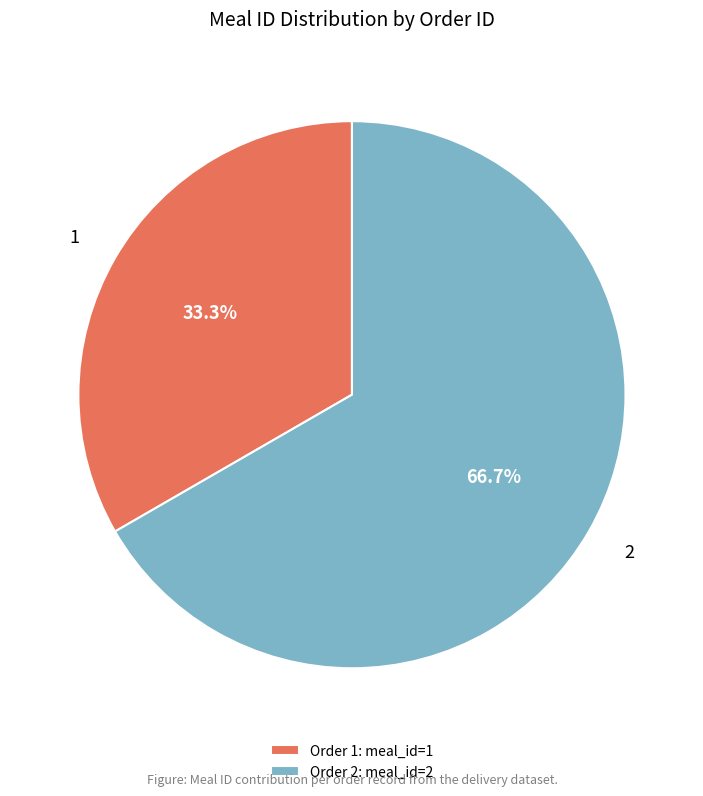

Count the number of slices in the pie.

2